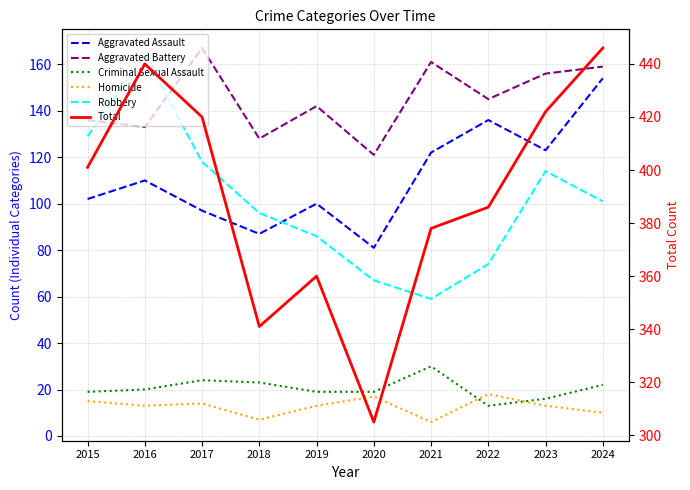

At which label does Homicide reach its peak?

2022